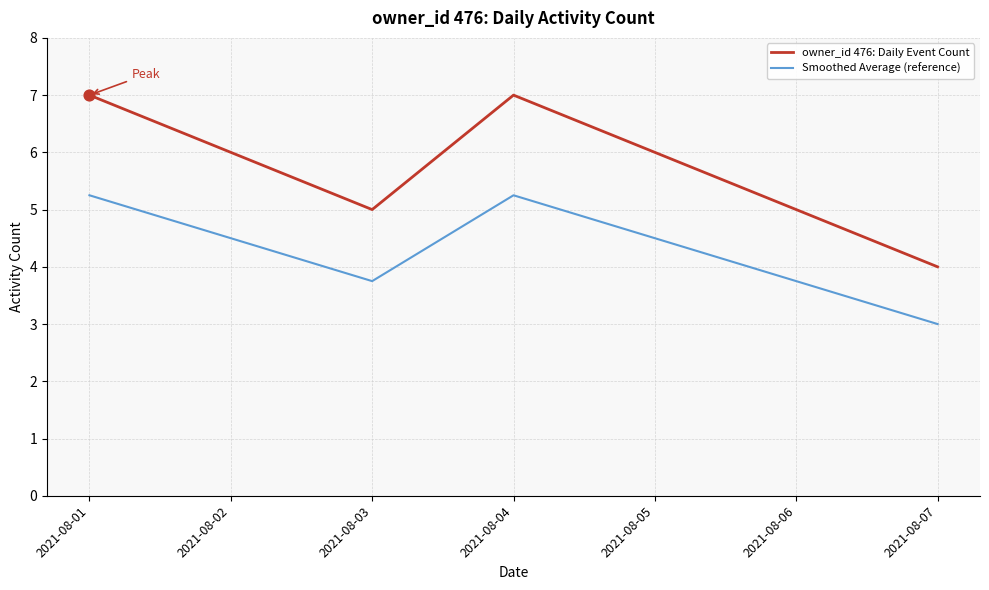

Which series changed the most between 2021-08-05 and 2021-08-06?

owner_id 476: Daily Event Count